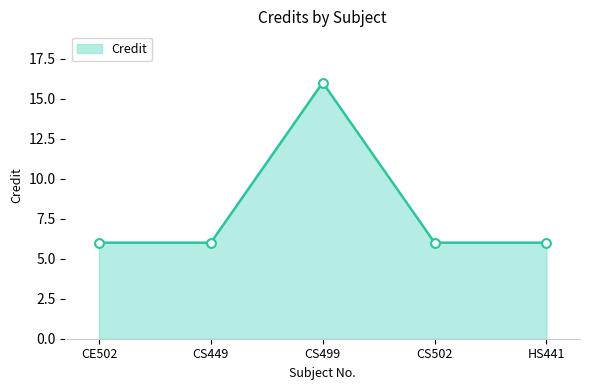

Approximately how many times larger is the value at CS502 compared to CE502?

1.0